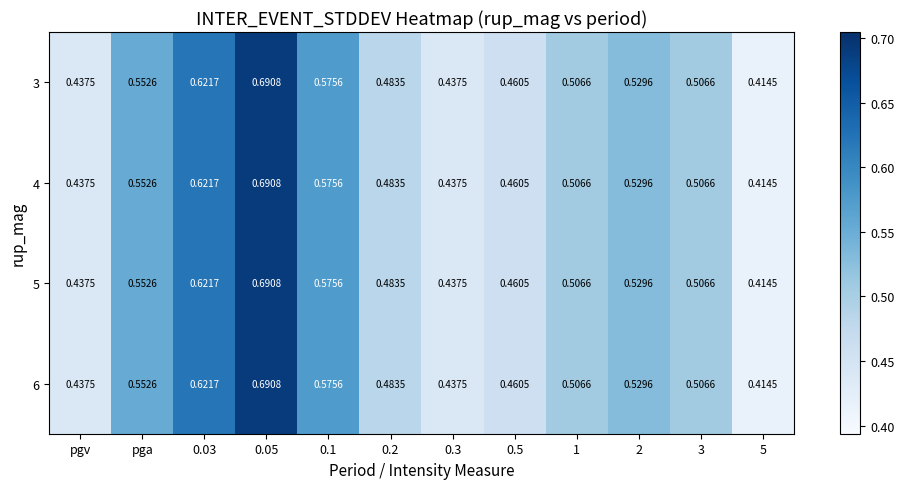

How many categories are shown in the chart?

12